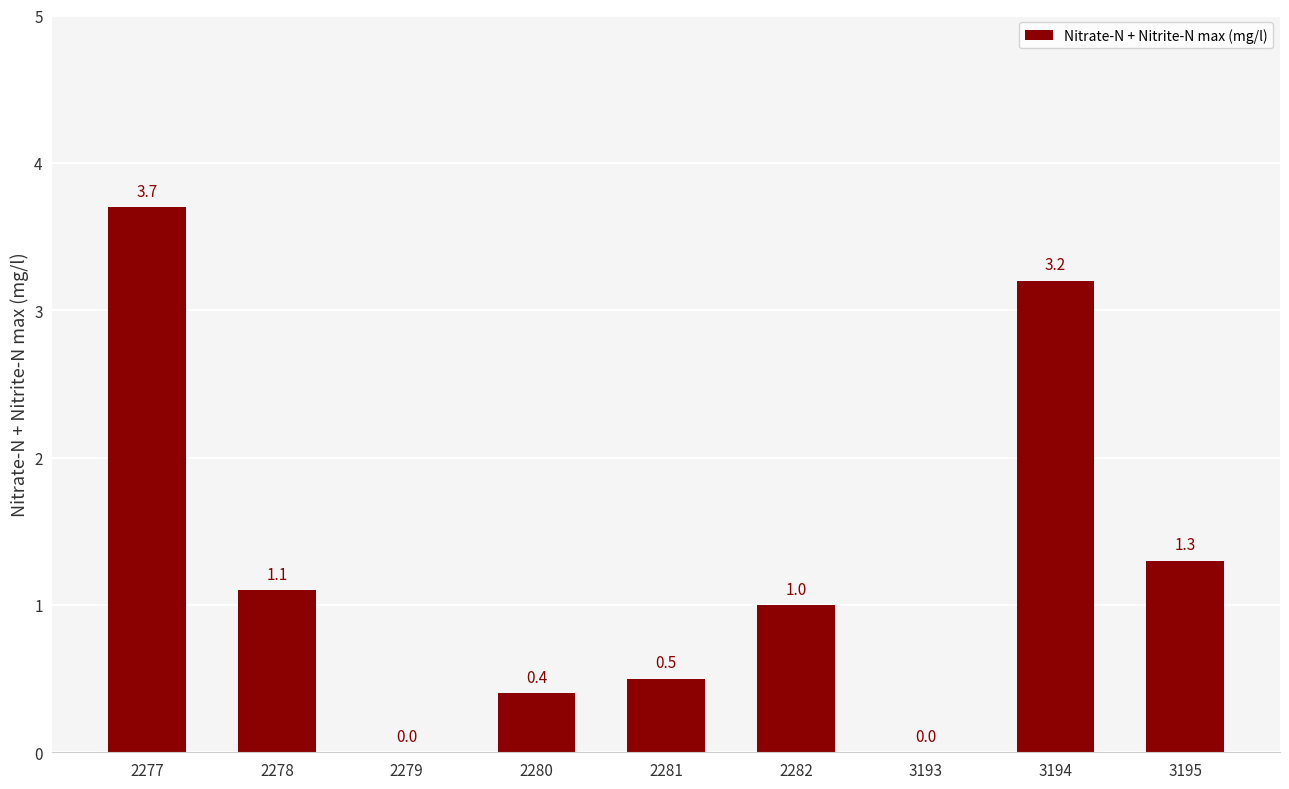

What is the difference between the values at 3194 and 2279?

3.2